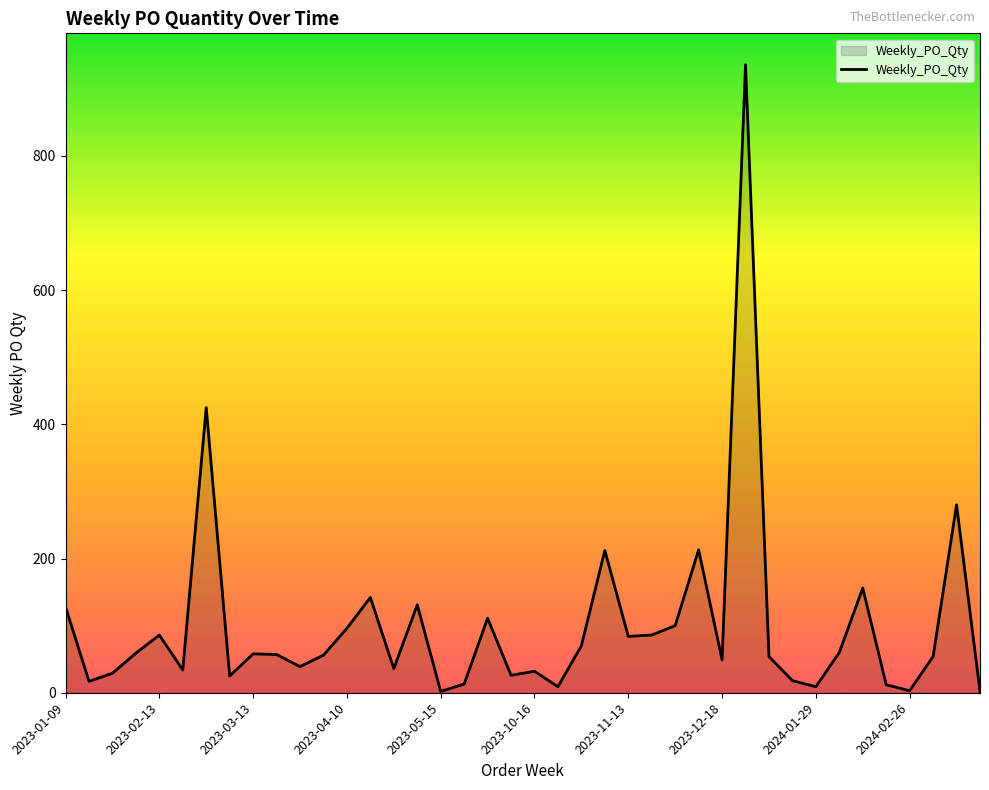

What is the difference between the maximum and second lowest values?

934